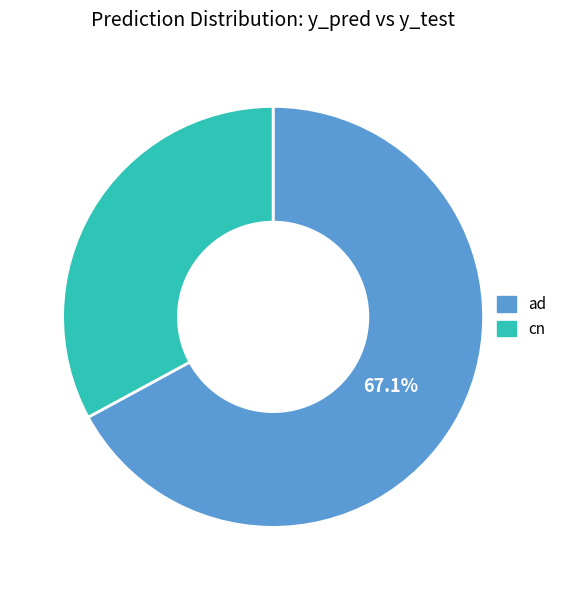

How many segments does this pie chart have?

2